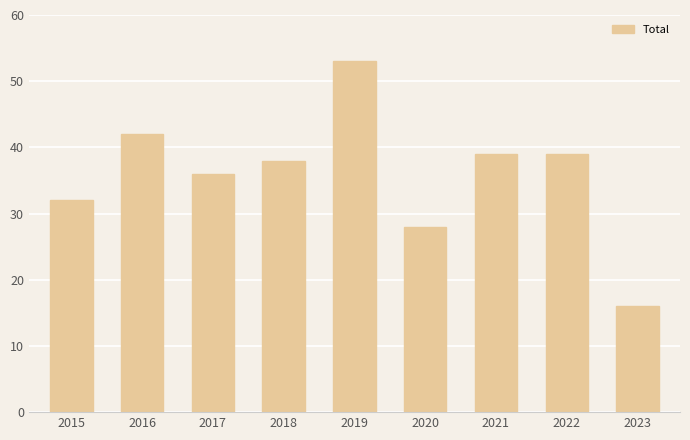

At which category does the chart reach its peak across all series?

2019